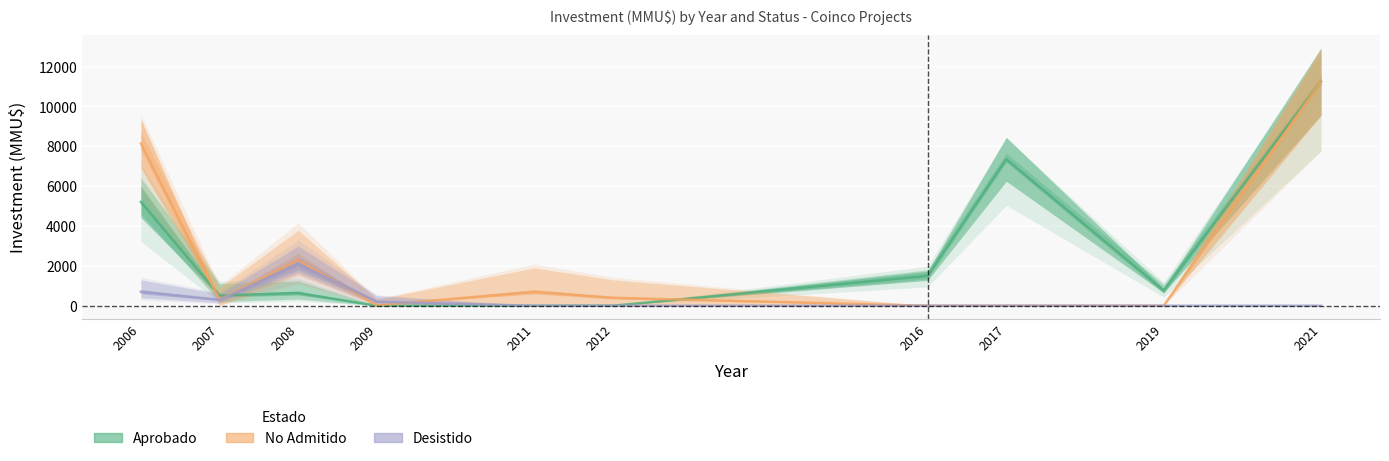

How many data points in No Admitido are above 400?

4